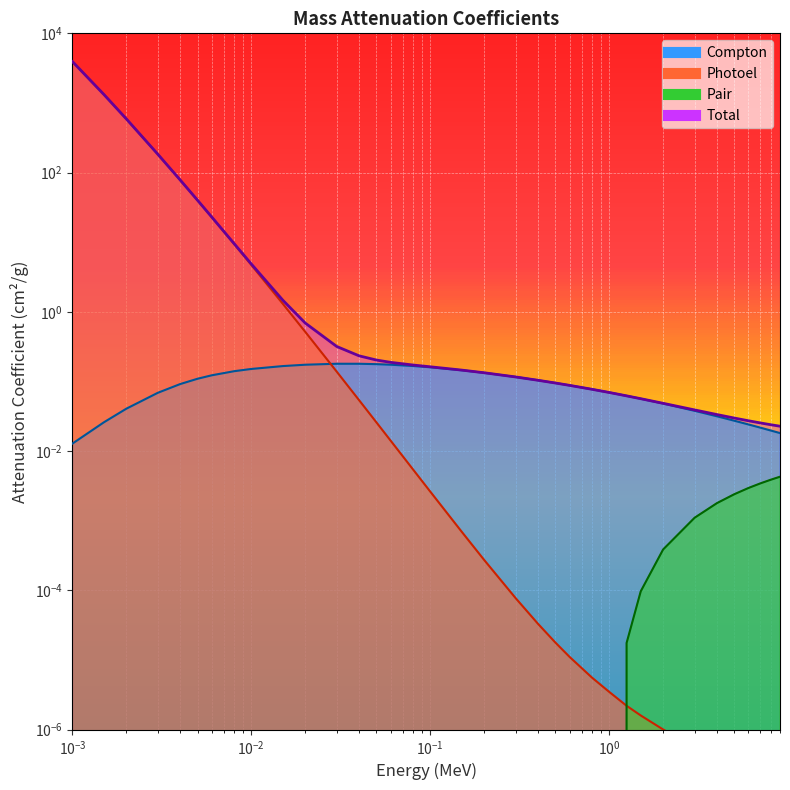

Is the value of Compton at 0.06 greater than the value of Total at 0.4?

Yes